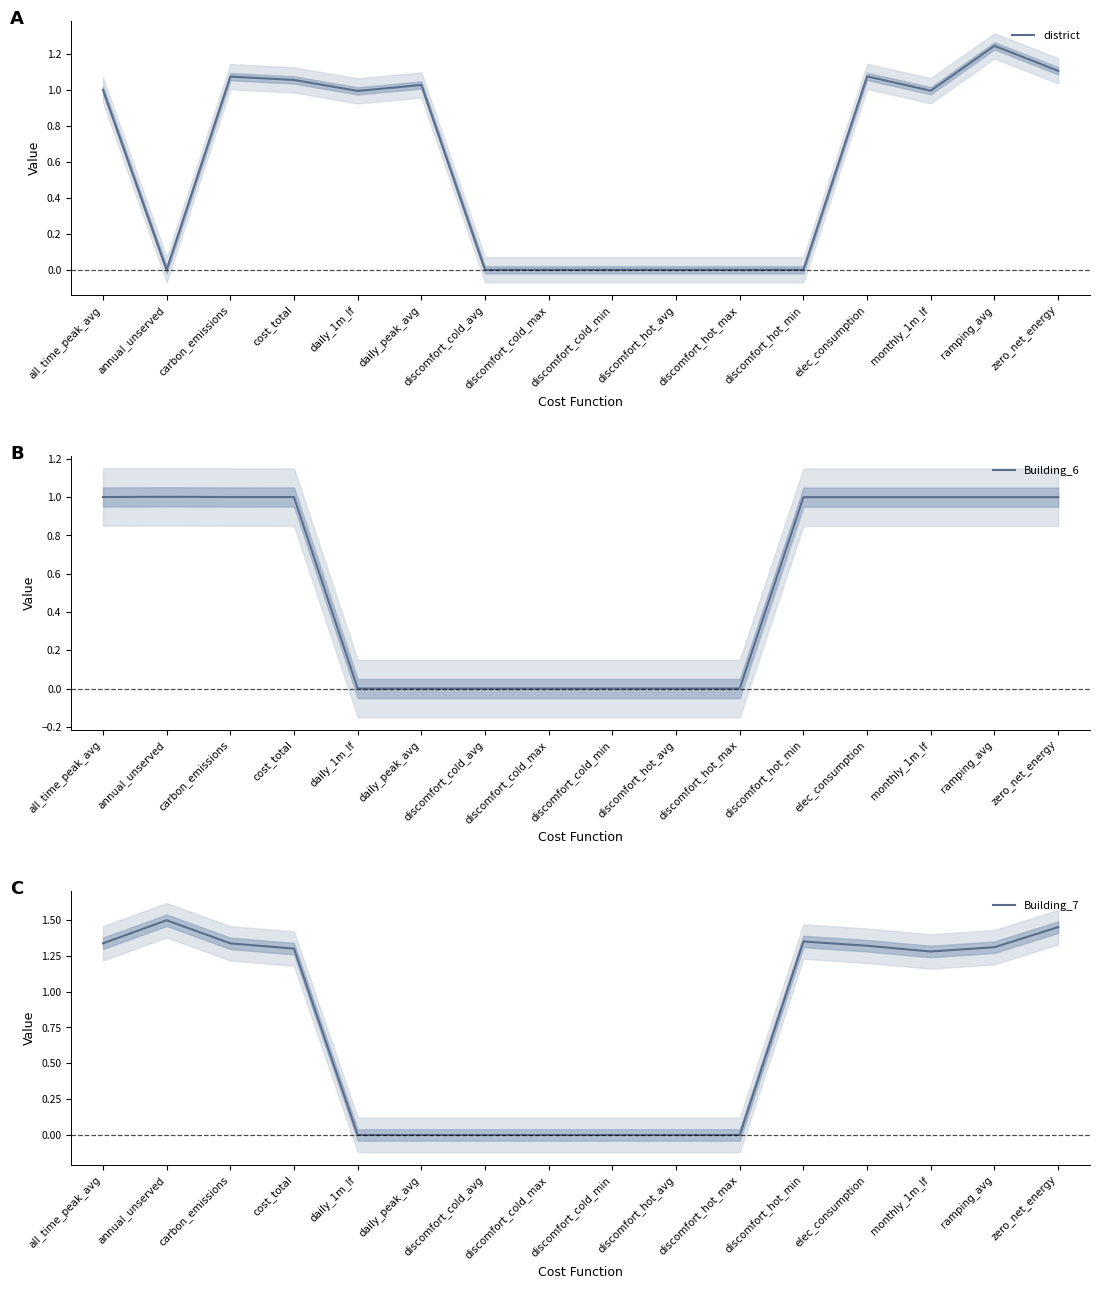

What is the spread (max minus min) of values at cost_total?

0.3